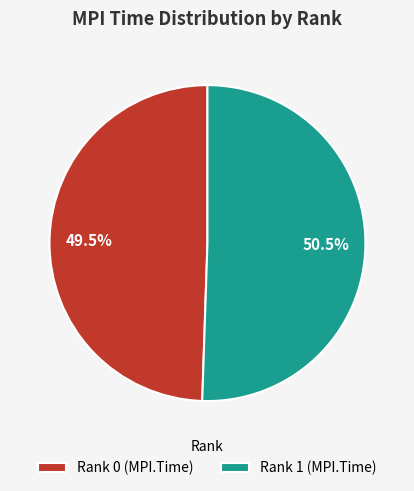

Count the number of slices in the pie.

2